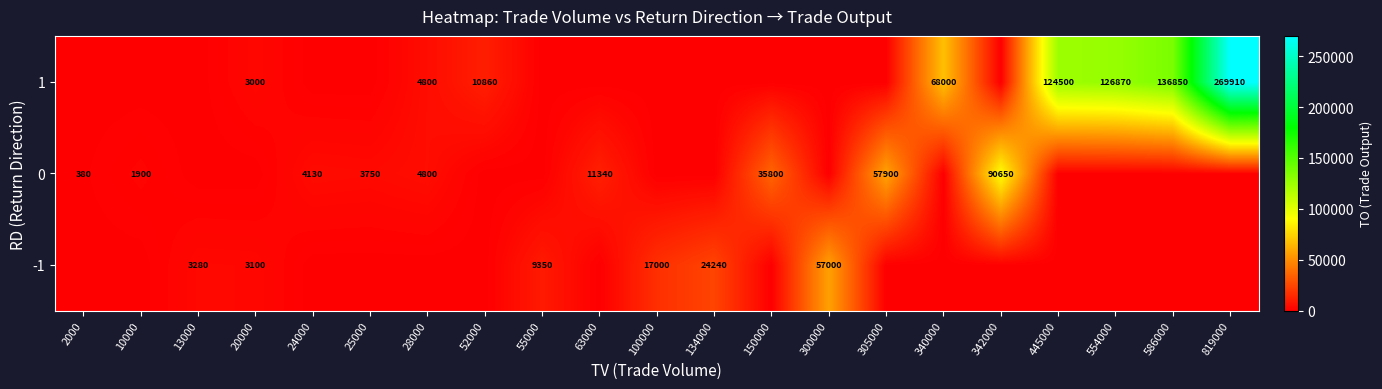

How many data points does each series have?

21